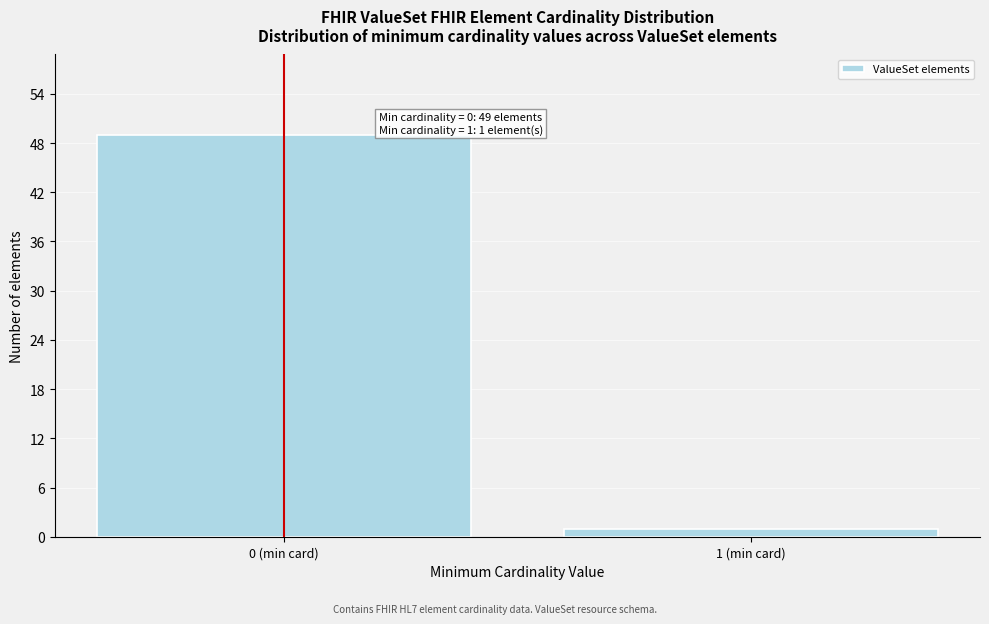

Reading left to right, extract all data points from this chart.

49	1